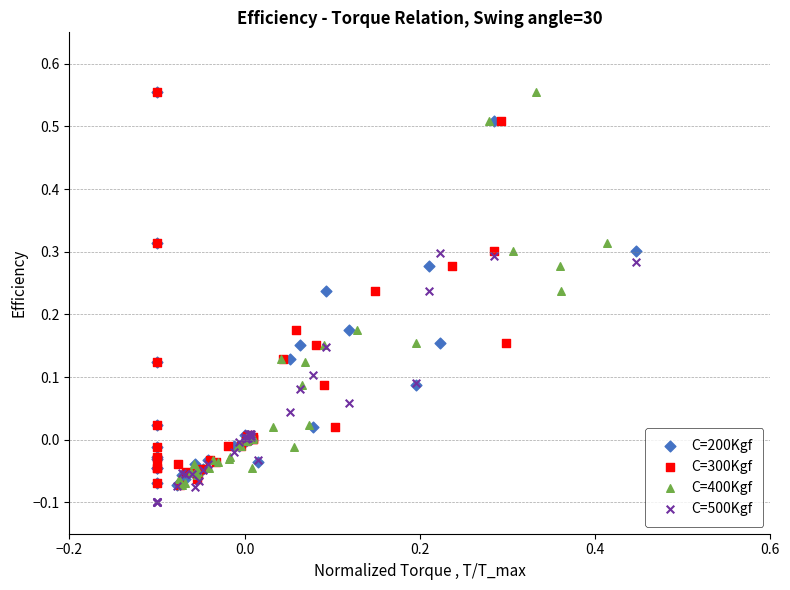

What are all the series names shown in the legend?

C=200Kgf, C=300Kgf, C=400Kgf, C=500Kgf